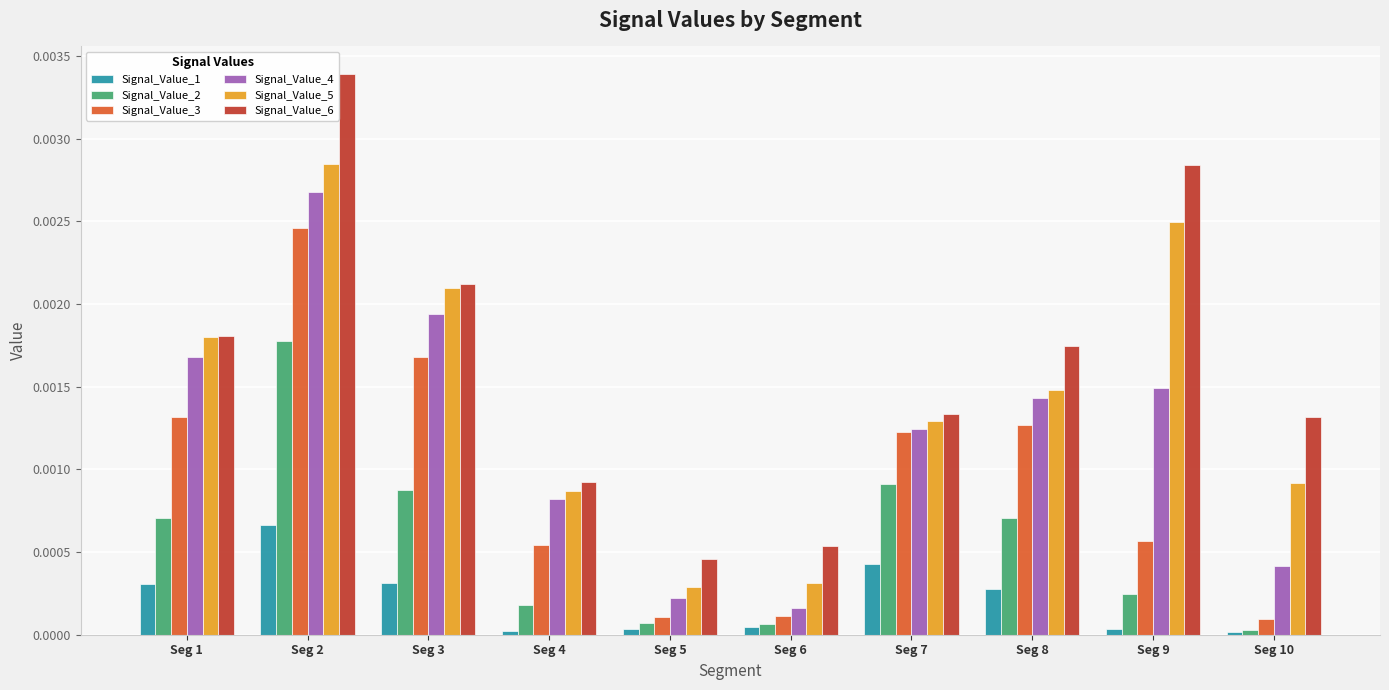

The value of Signal_Value_1 at Seg 10 is 0.0. True or false?

True